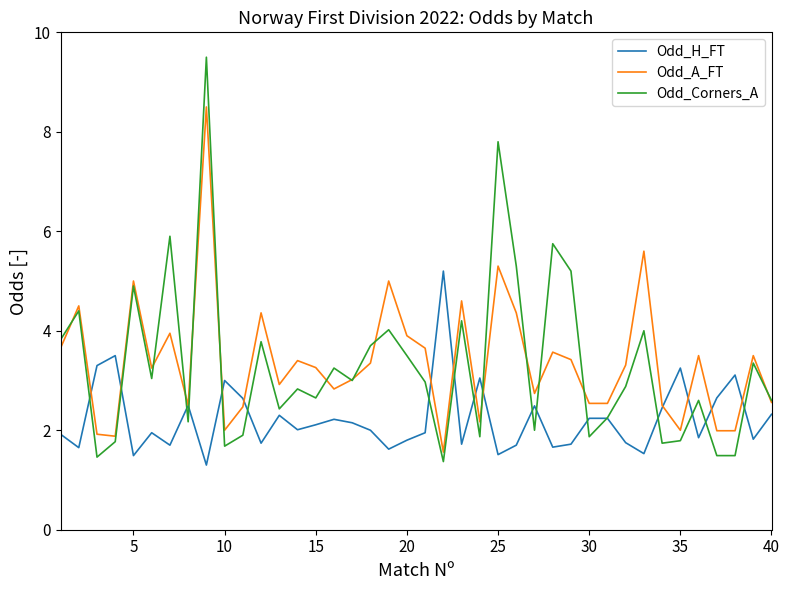

What is the highest value of the Odd_Corners_A series?

9.5